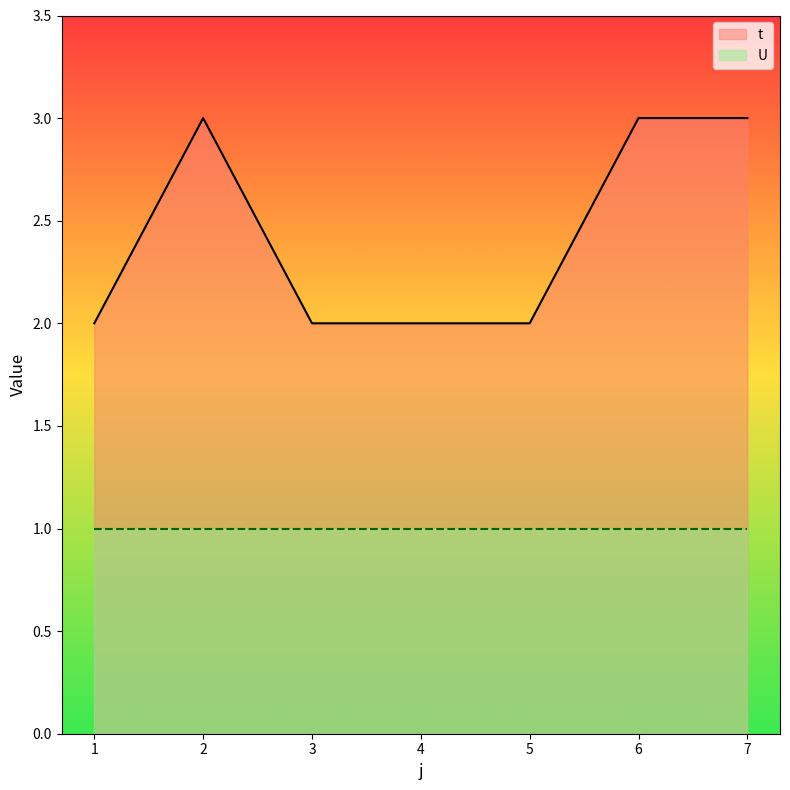

Rank the categories by value from lowest to highest.

1, 3, 4, 5, 2, 6, 7